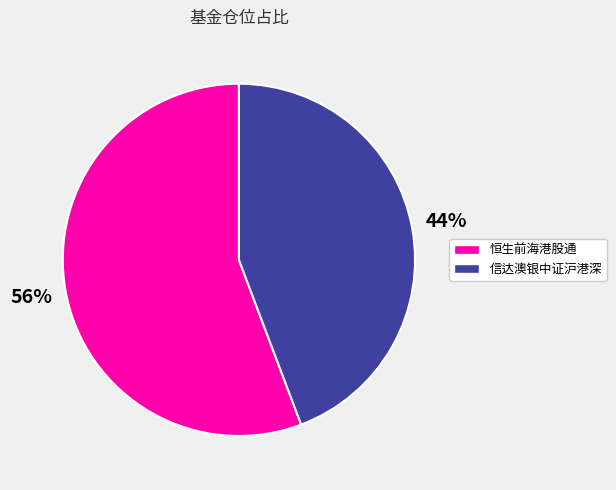

To the nearest percent, what portion does 信达澳银中证沪港深 represent?

44%